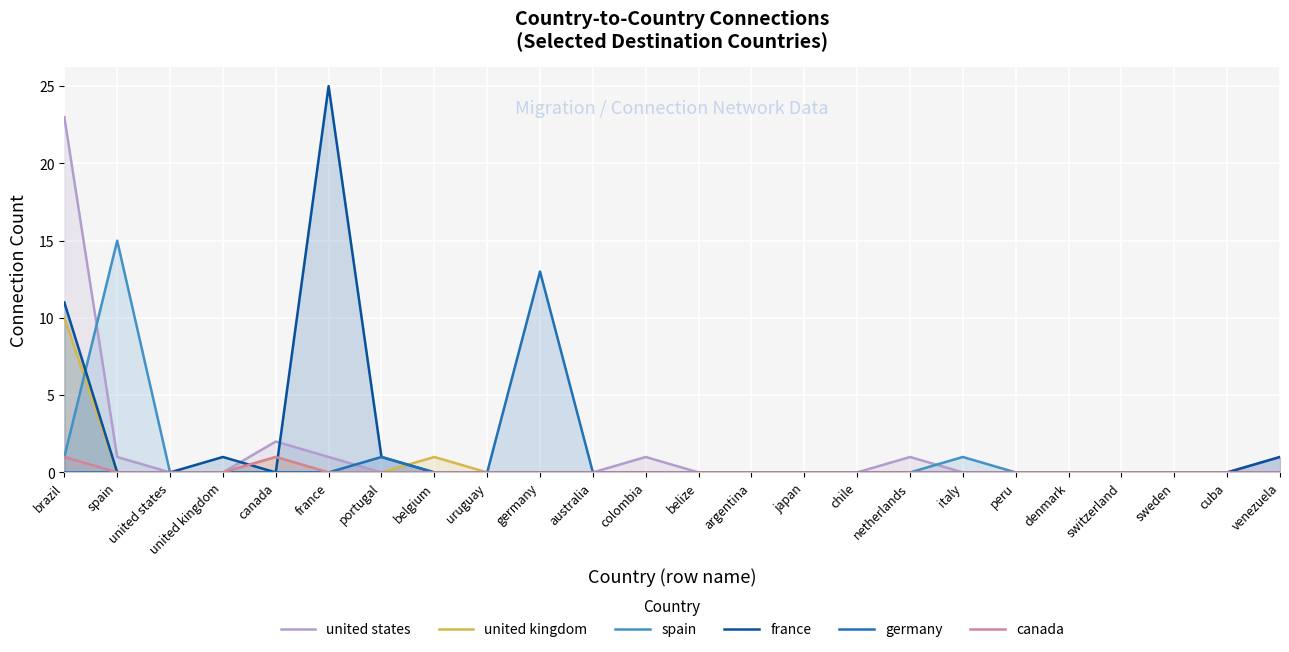

At how many categories does at least one series exceed 10?

4